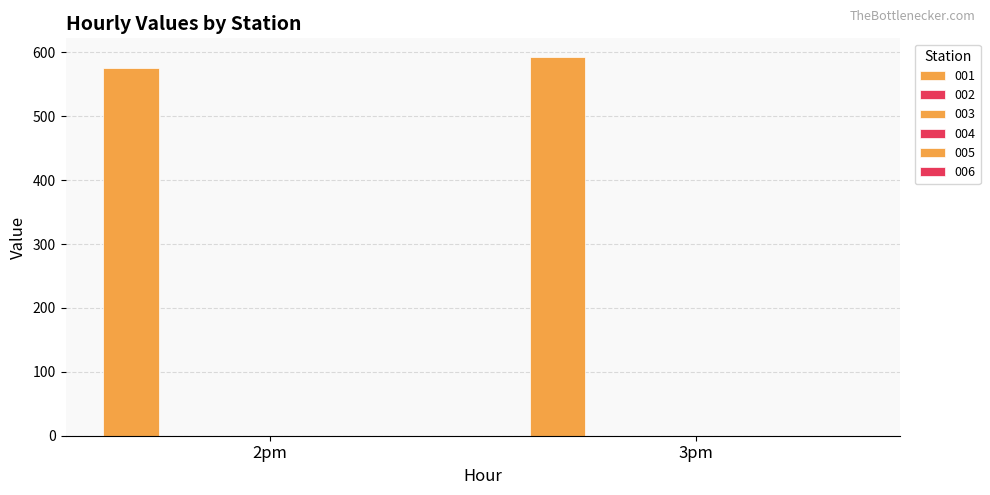

Does the chart contain any negative values?

No